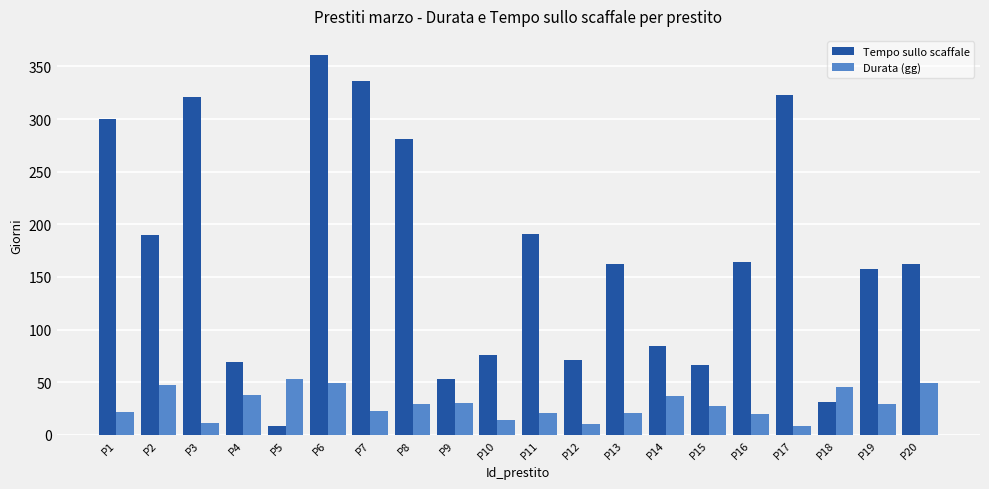

At which category is the sum across all series the highest?

P6